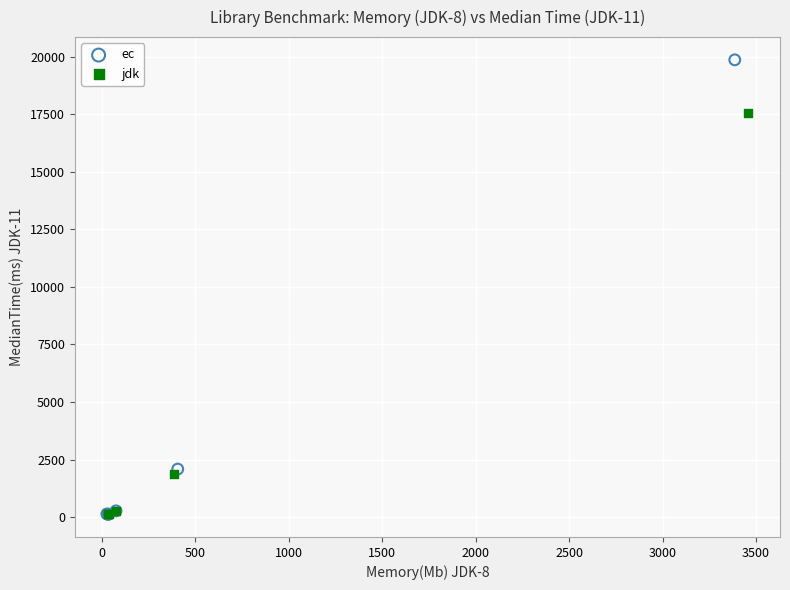

Which series has the widest spread of Y values?

ec